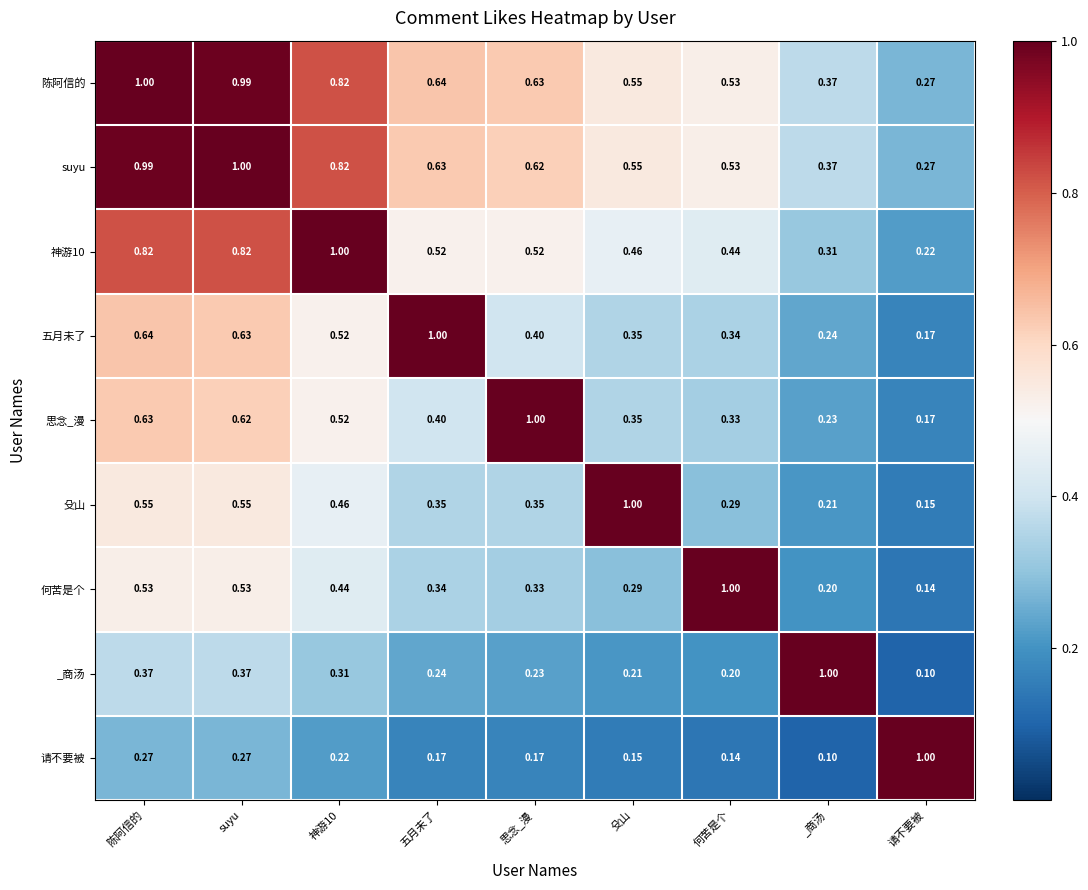

Is the value of 陈阿信的 at 殳山 greater than the value of 神游10 at suyu?

No